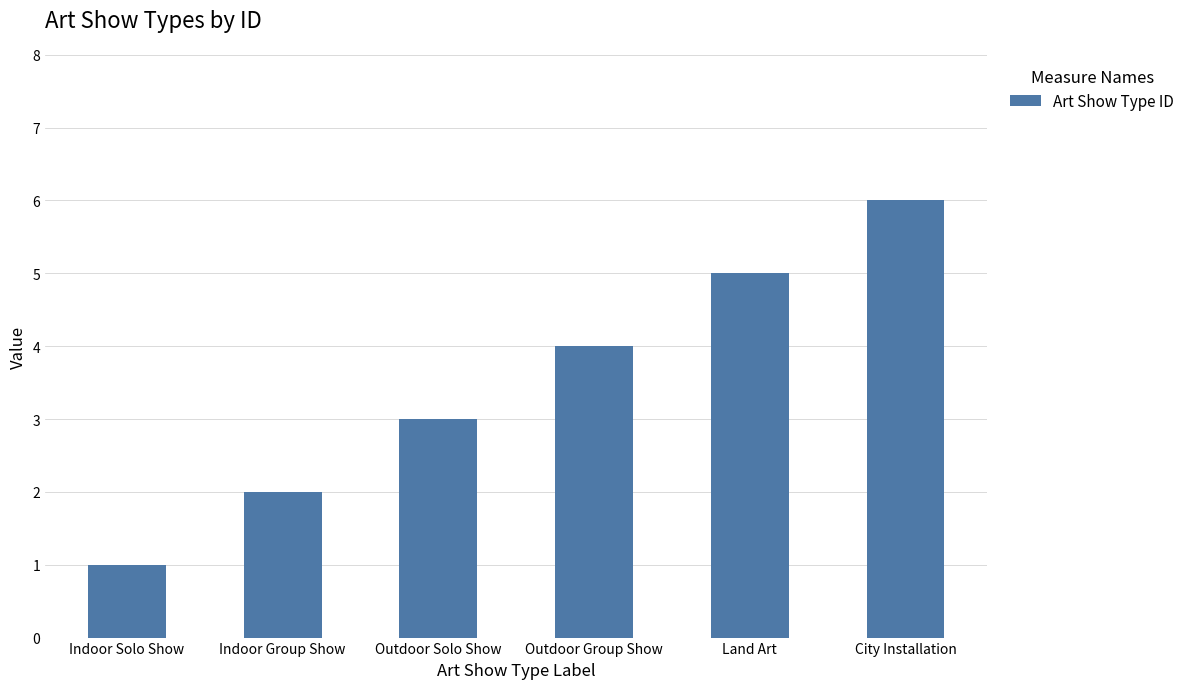

What is the ratio of the value at Outdoor Solo Show to the value at Indoor Group Show?

1.5